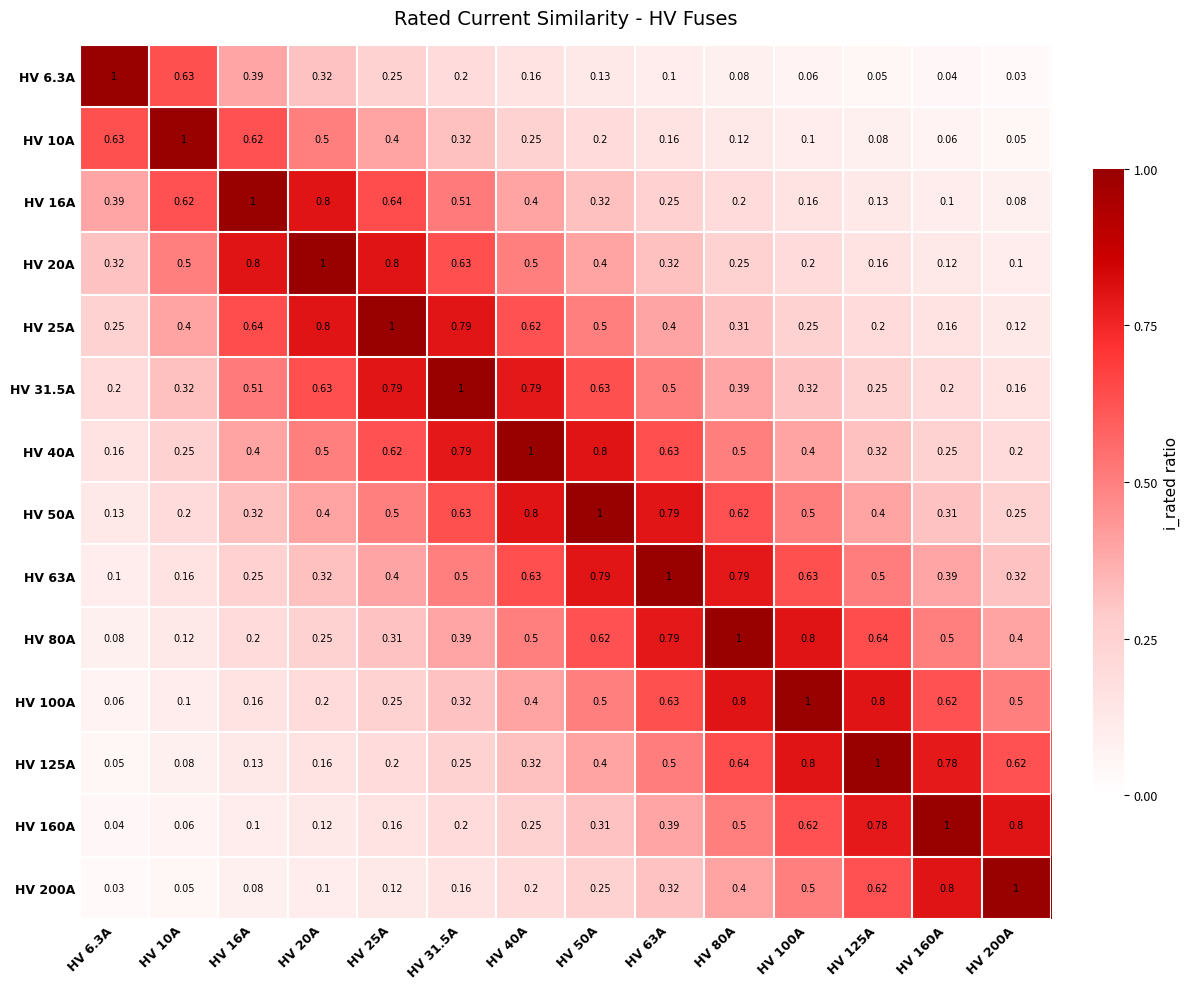

How many categories are shown in the chart?

14